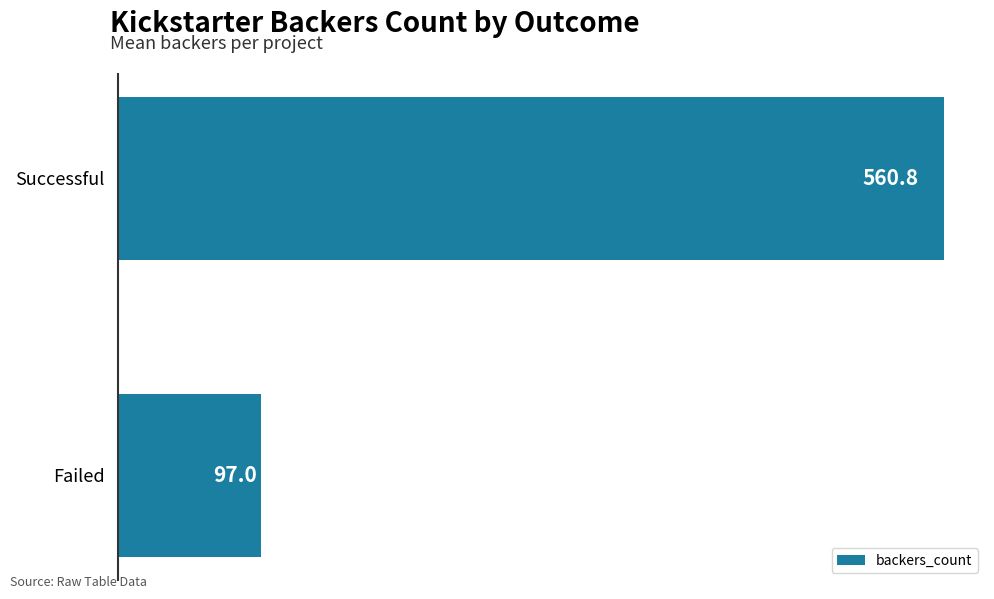

What is the sum of all values?

657.8